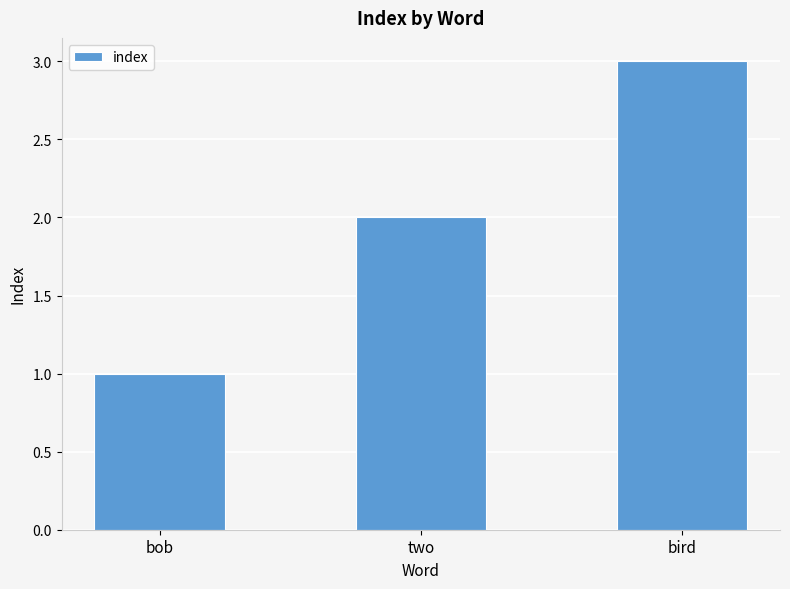

Does the chart contain stacked bars?

No